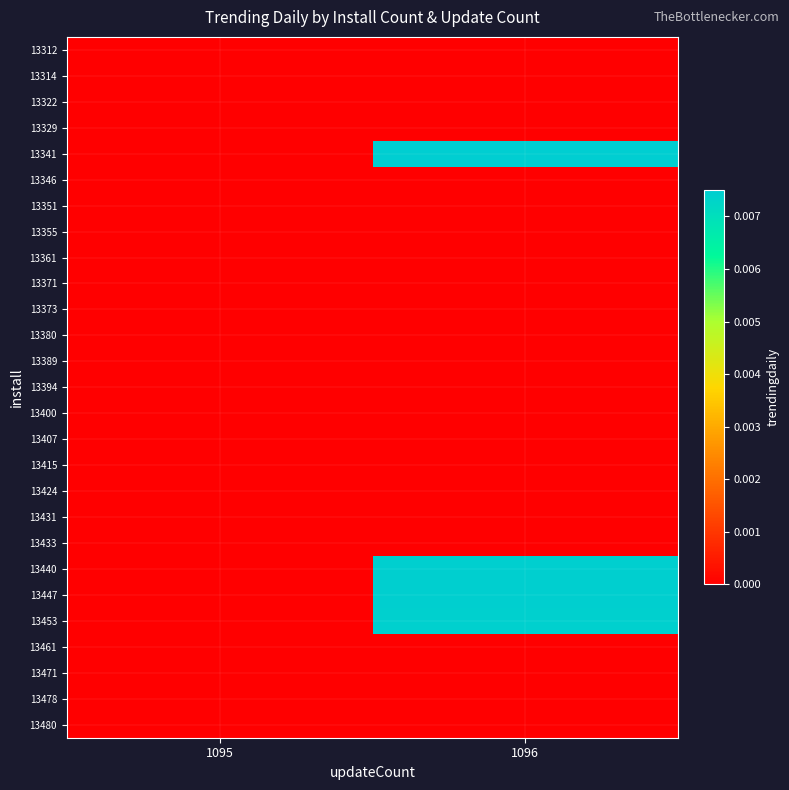

Which has a higher value, 1095 or 1096?

1095